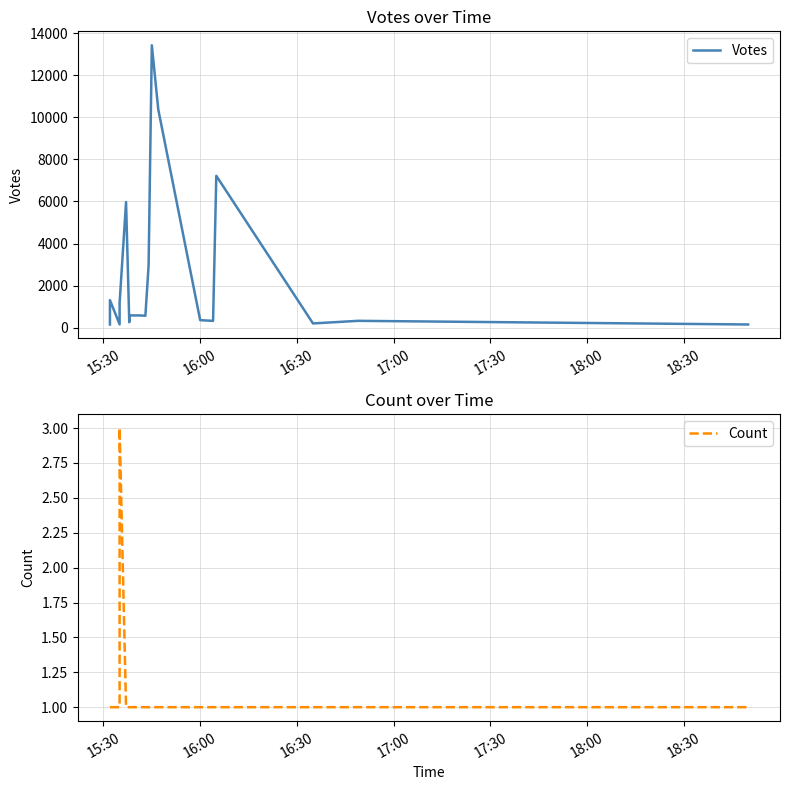

Is the value of Votes at 11 greater than the value of Count at 7?

Yes